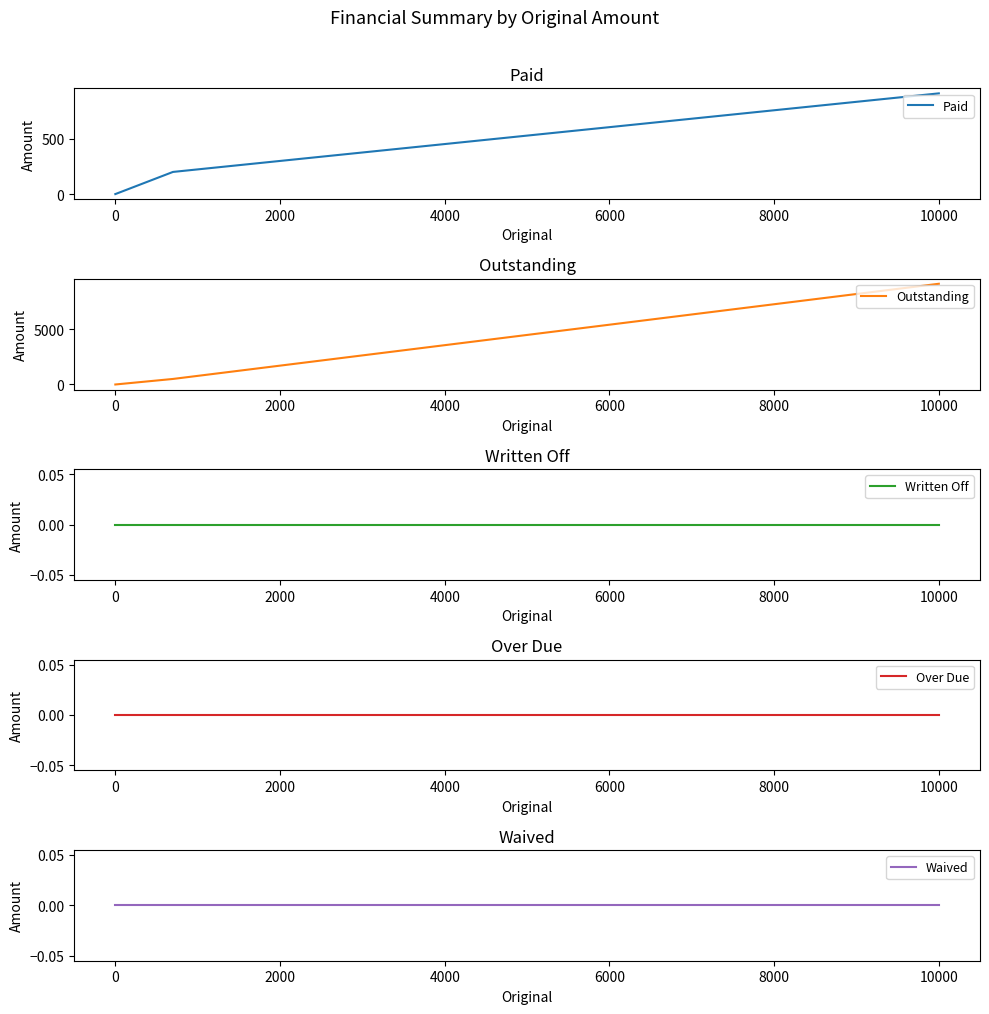

True or false: Over Due and Outstanding intersect in this chart.

False